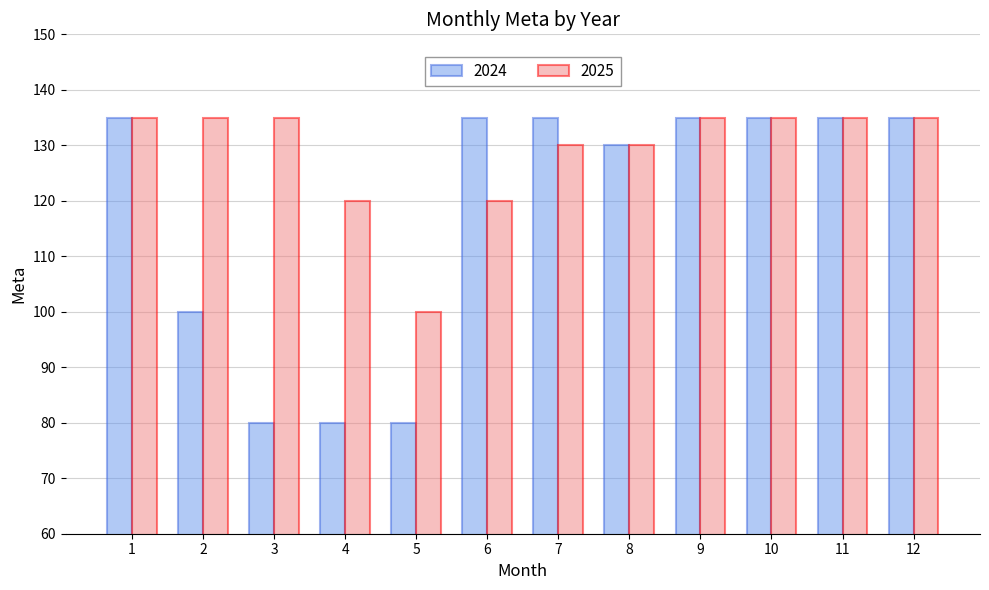

What is the difference between the second highest and minimum values in the 2024 series?

55